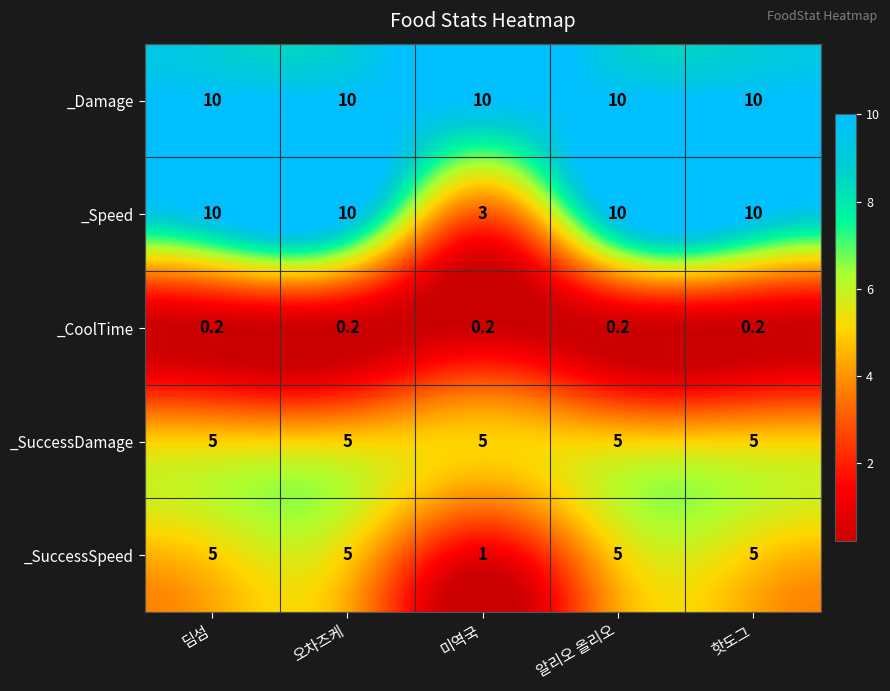

How many categories are shown in the chart?

5